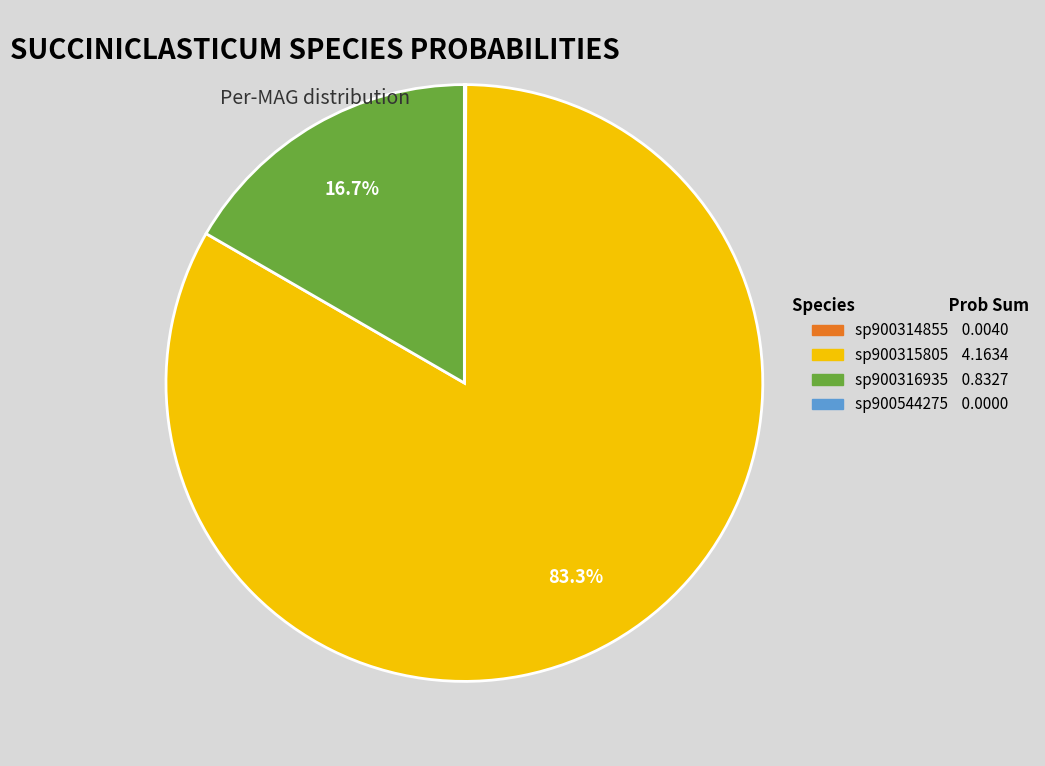

To the nearest percent, what is the average slice percentage?

25%